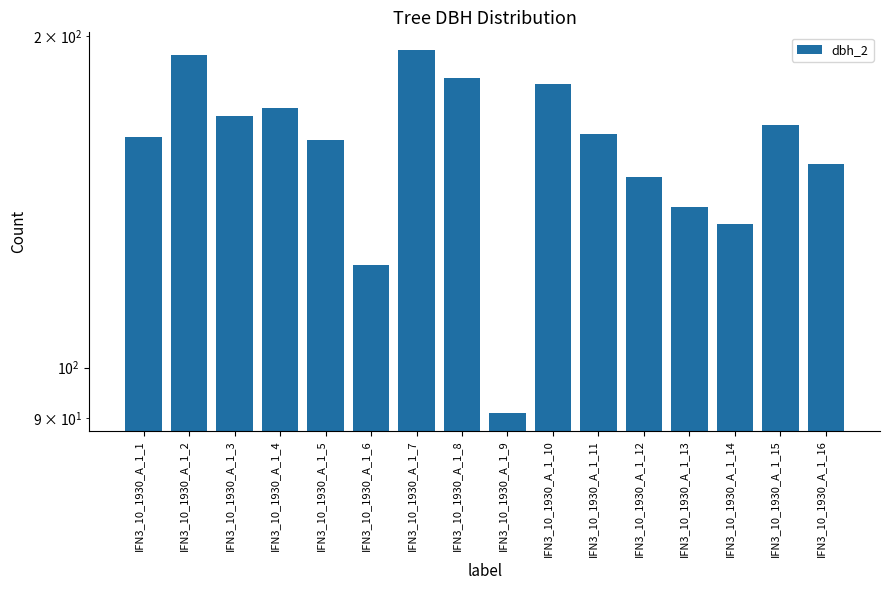

What is the smallest value displayed?

91